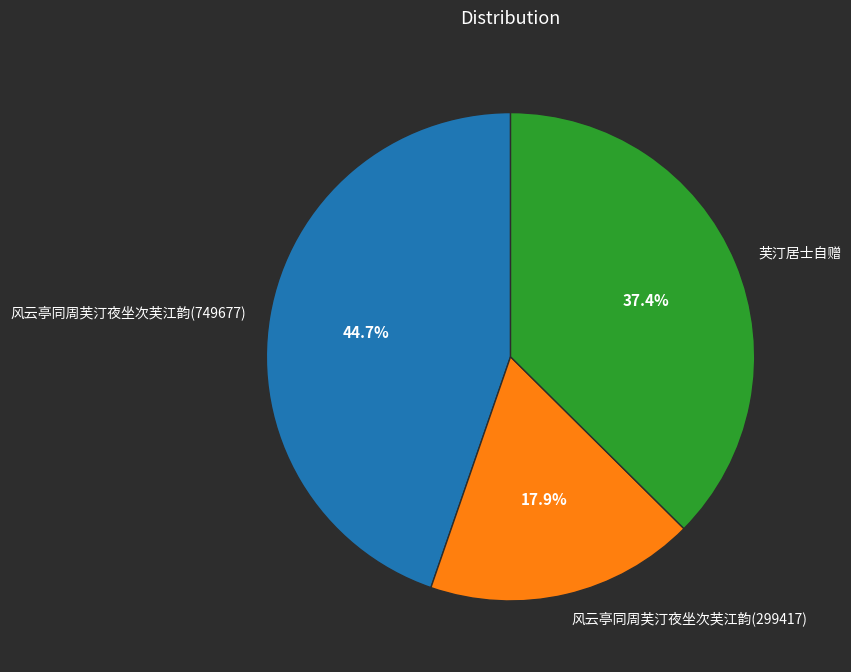

Which slice is the smallest?

风云亭同周芙汀夜坐次芙江韵(299417)